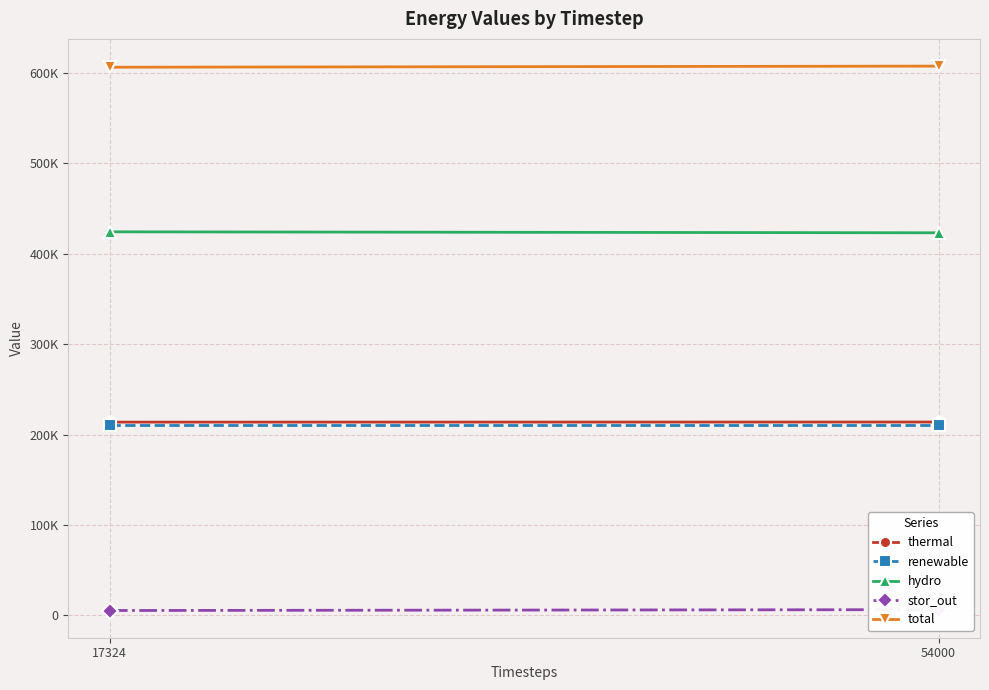

At which label is total closest to 606516?

17324